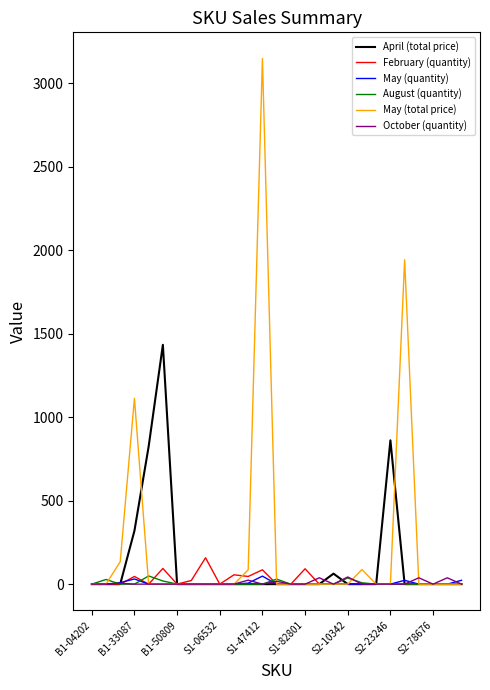

Which series has the widest spread of values?

May (total price)